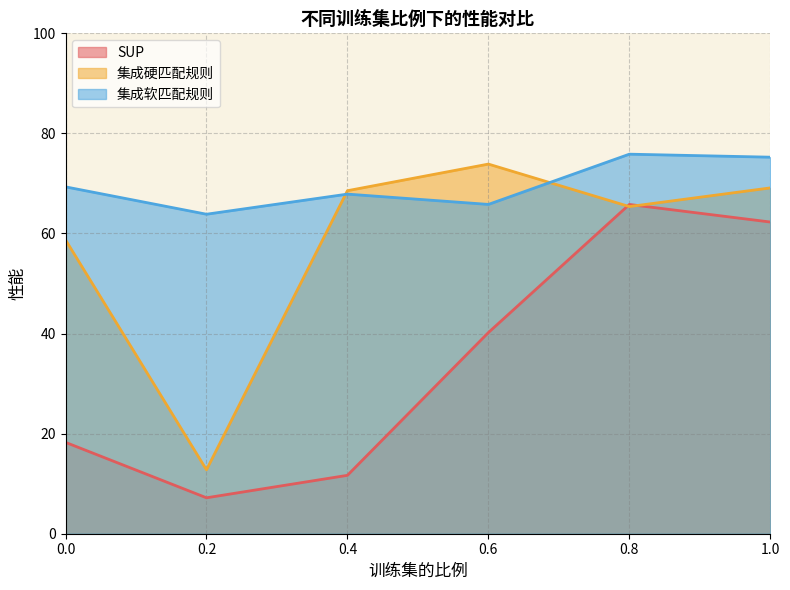

Is the value of SUP at 0.0 greater than the value of 集成硬匹配规则 at 0.0?

No